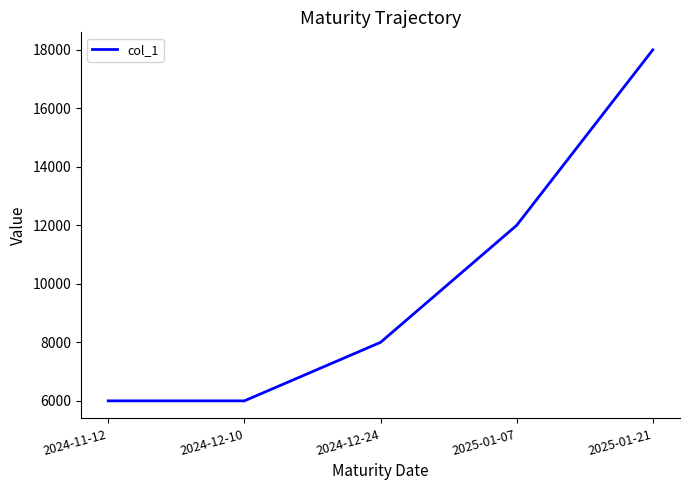

How many lines are shown in the chart?

1